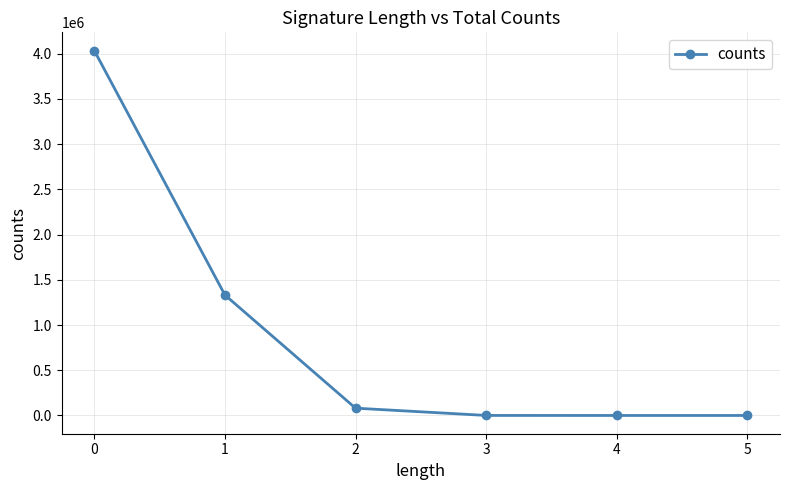

True or false: the data has more than 2 interior local peaks.

False